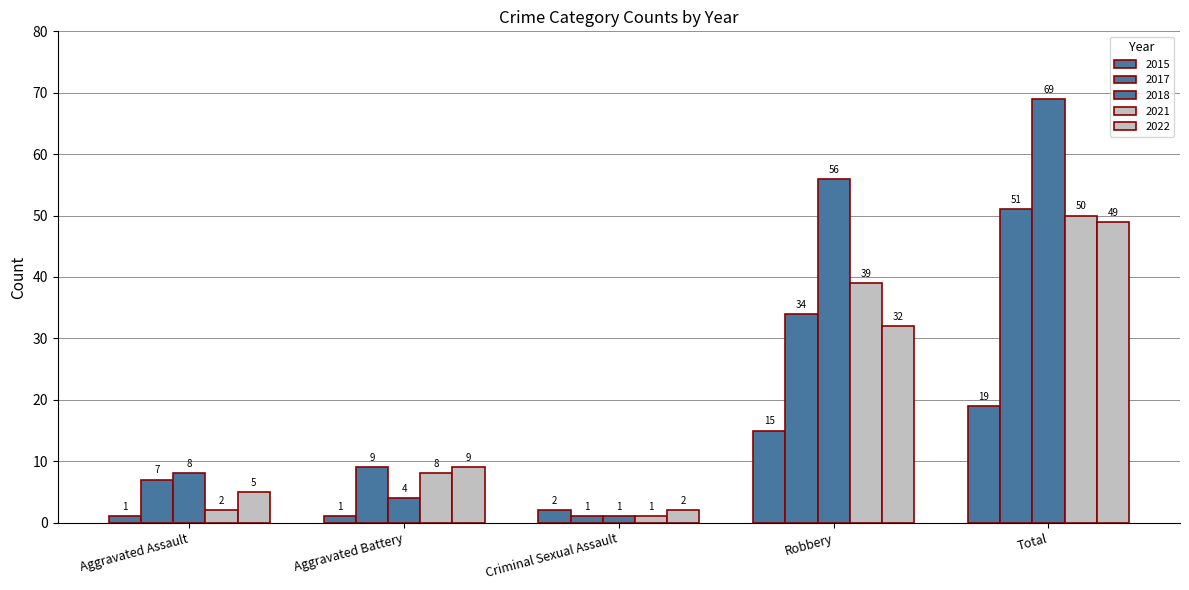

Reading left to right, what are all the values shown in this chart?

2015: 1	1	2	15	19
2017: 7	9	1	34	51
2018: 8	4	1	56	69
2021: 2	8	1	39	50
2022: 5	9	2	32	49